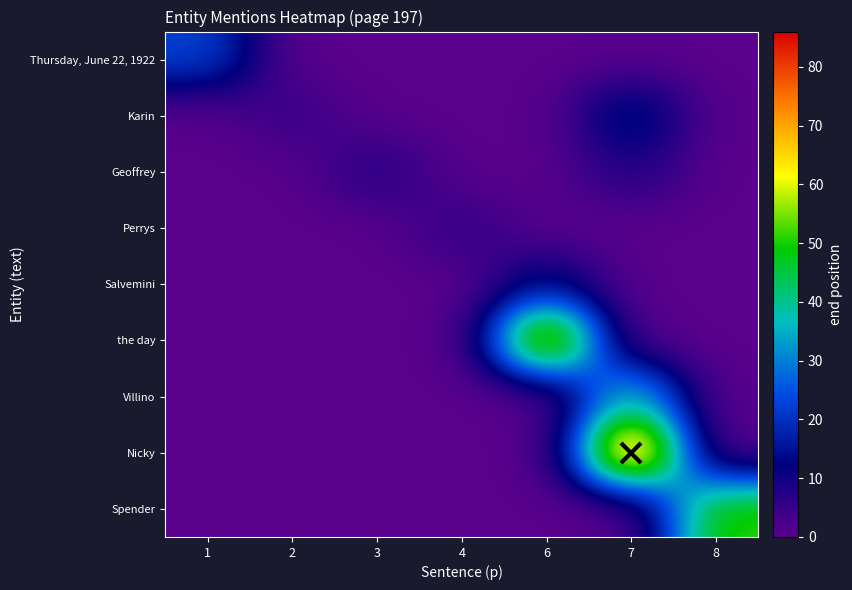

At how many categories does at least one series exceed 14?

4